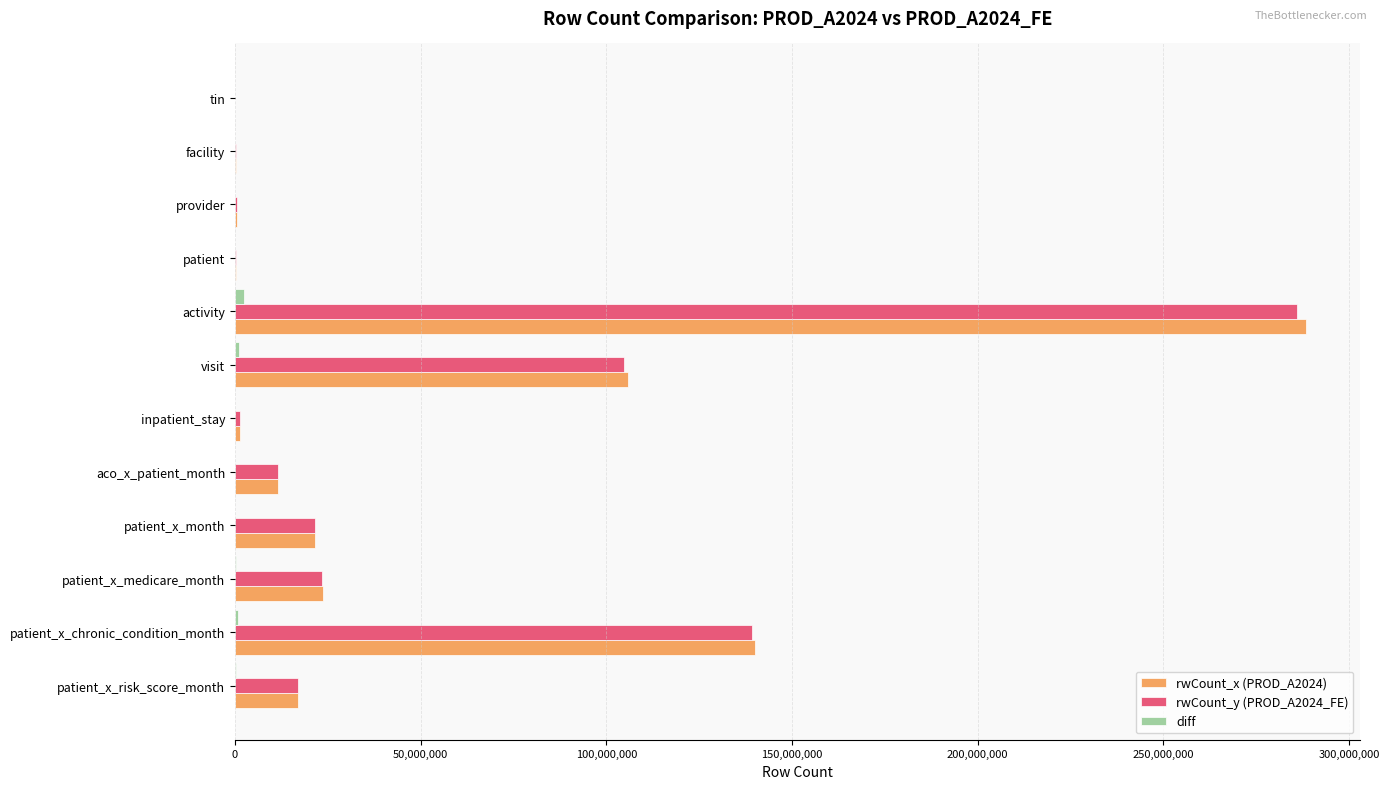

Where is rwCount_x (PROD_A2024) nearest to the value 144279735?

patient_x_chronic_condition_month